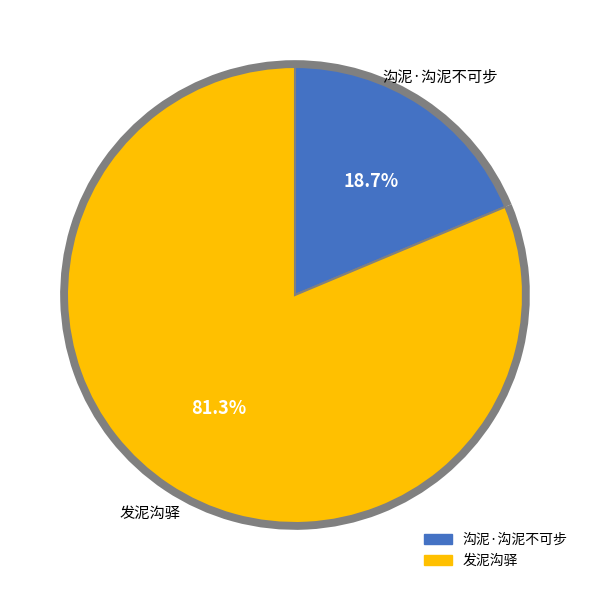

Which category accounts for the majority?

发泥沟驿